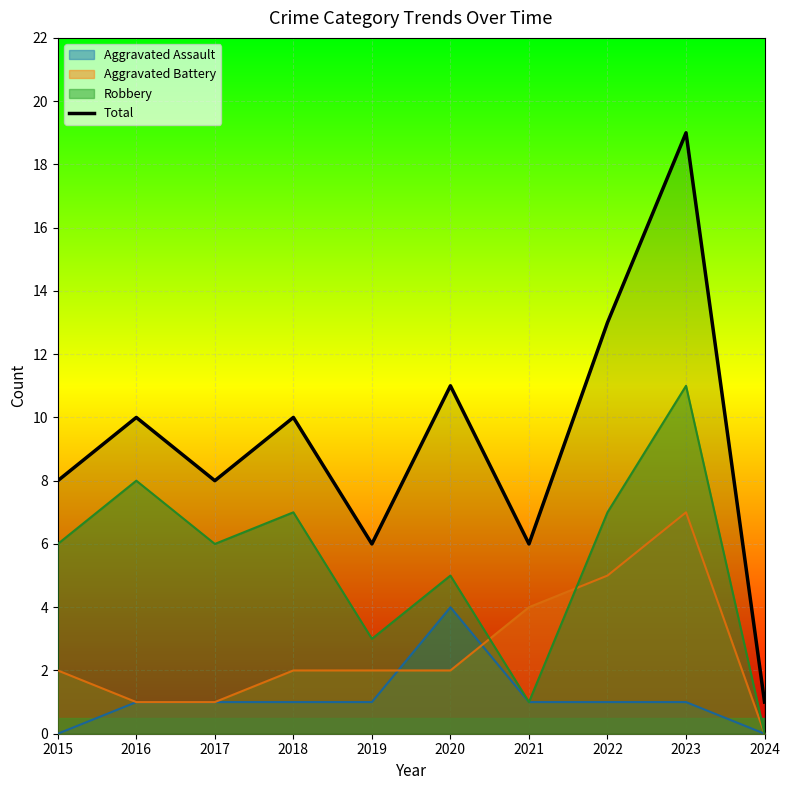

What is the difference between the maximum and second lowest values?

13